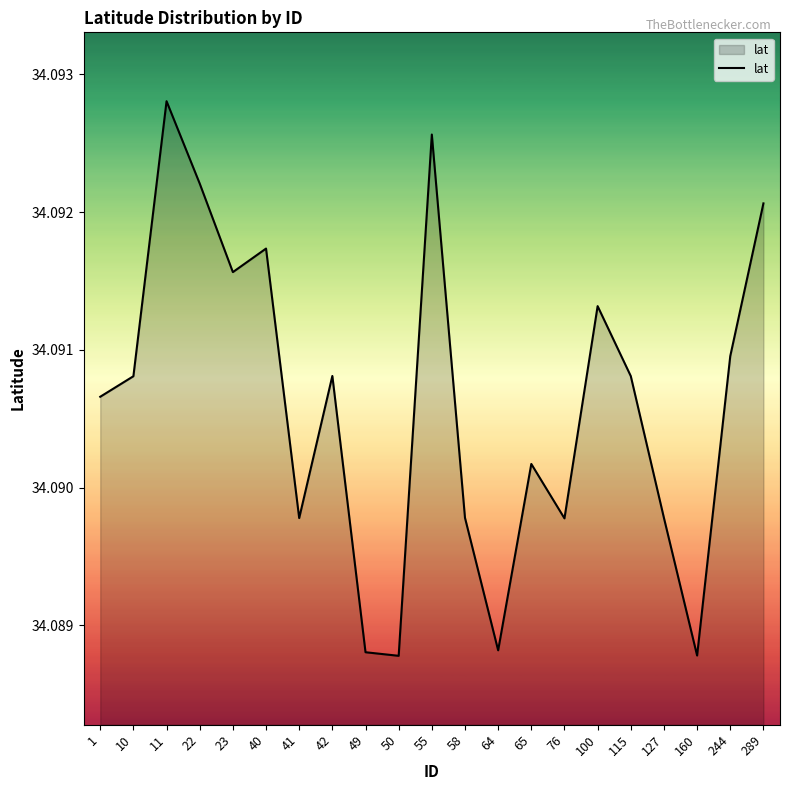

How many values are between 34 and 35?

21